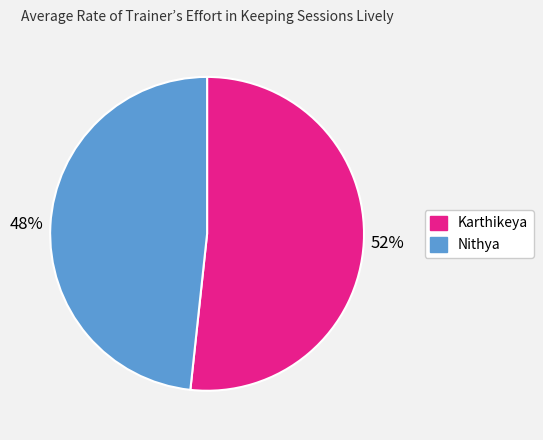

Combined, do Karthikeya and Nithya account for over 50%?

Yes